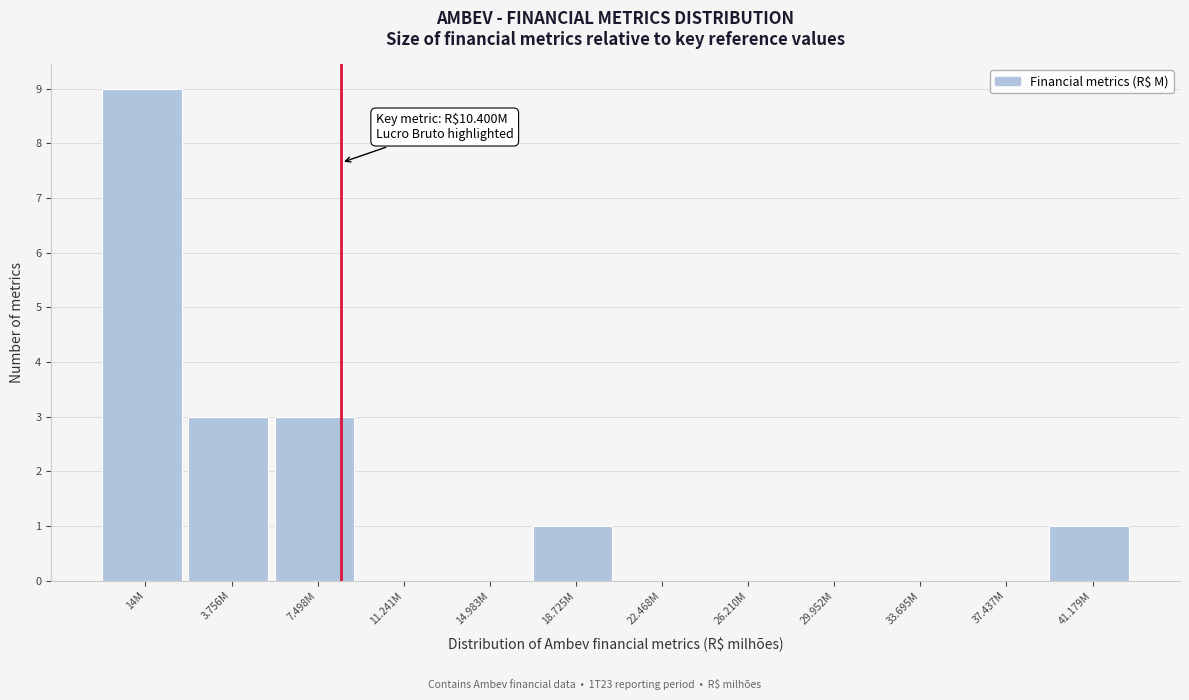

Reading left to right, extract all data points from this chart.

14M=9	3.756M=3	7.498M=3	11.241M=0	14.983M=0	18.725M=1	22.468M=0	26.210M=0	29.952M=0	33.695M=0	37.437M=0	41.179M=1